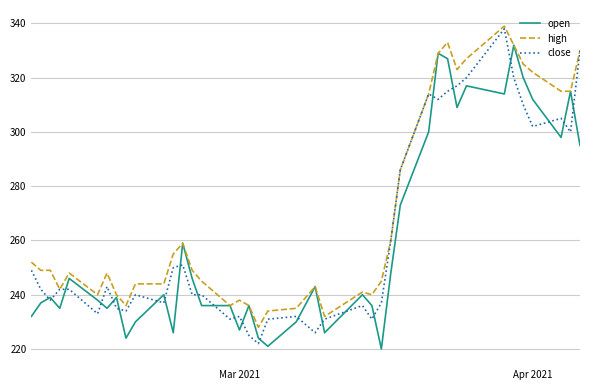

Which series has the largest total across all categories?

high